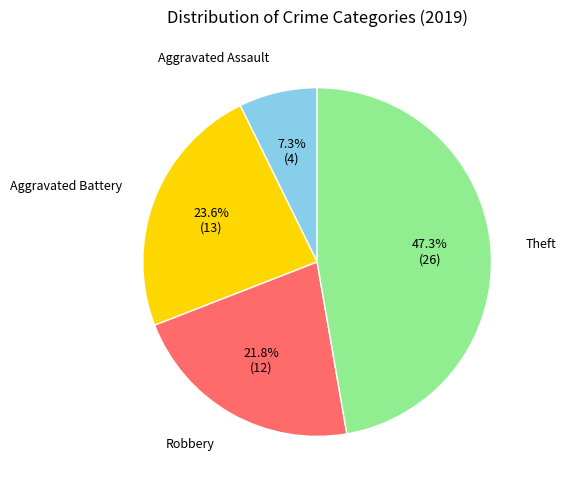

Count the number of slices in the pie.

4